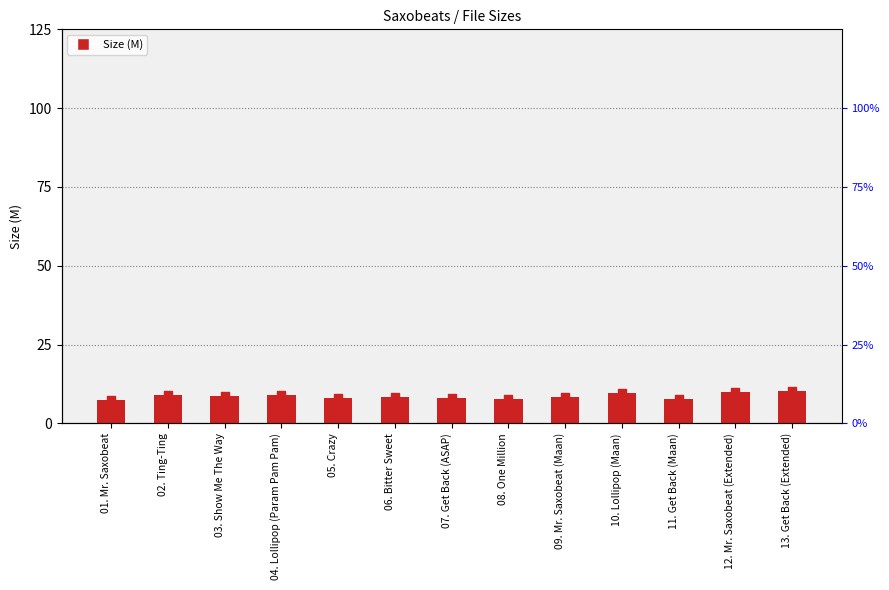

Which has a higher value, 01. Mr. Saxobeat or 09. Mr. Saxobeat (Maan)?

09. Mr. Saxobeat (Maan)